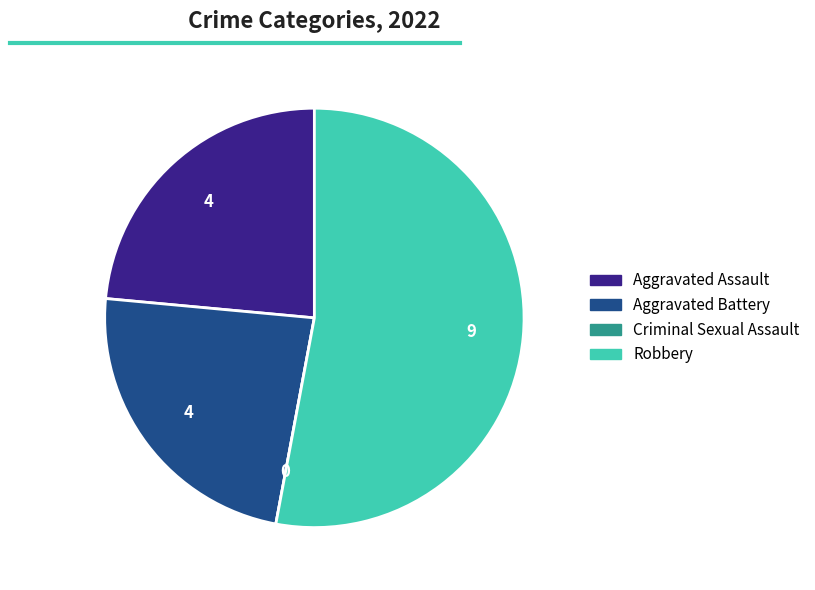

Which slice is the largest?

Robbery